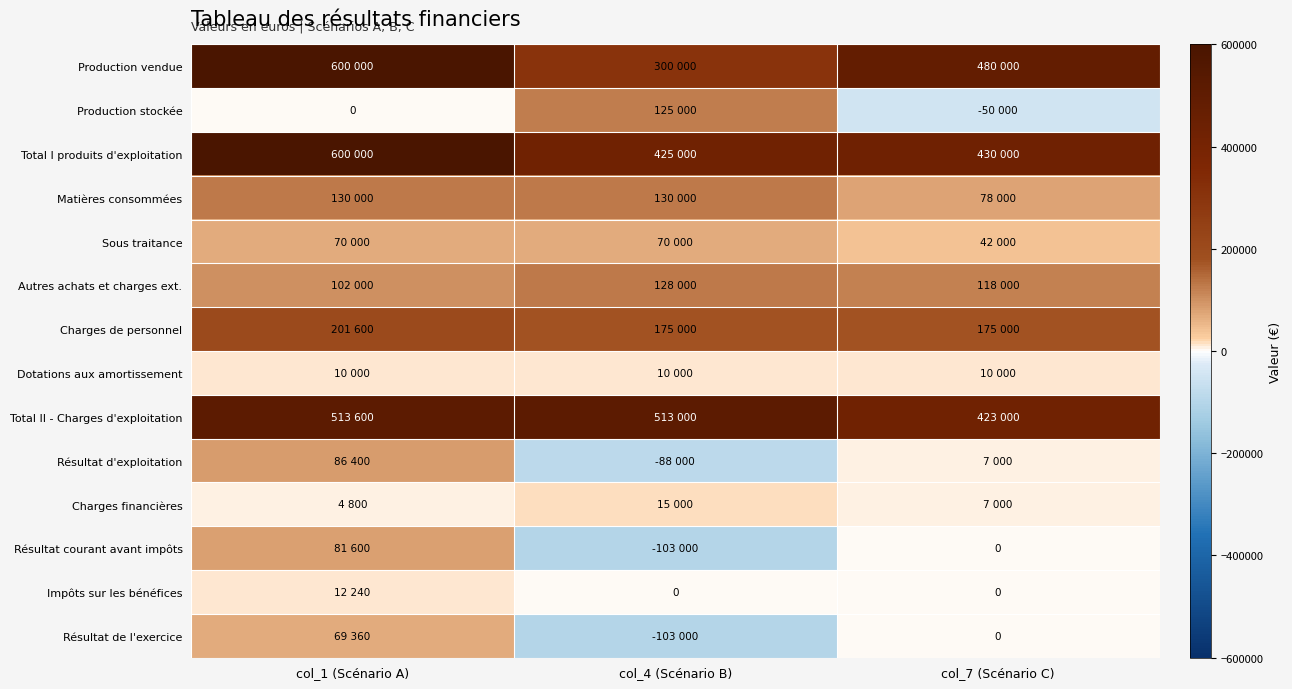

Which series has the widest spread of values?

Production vendue